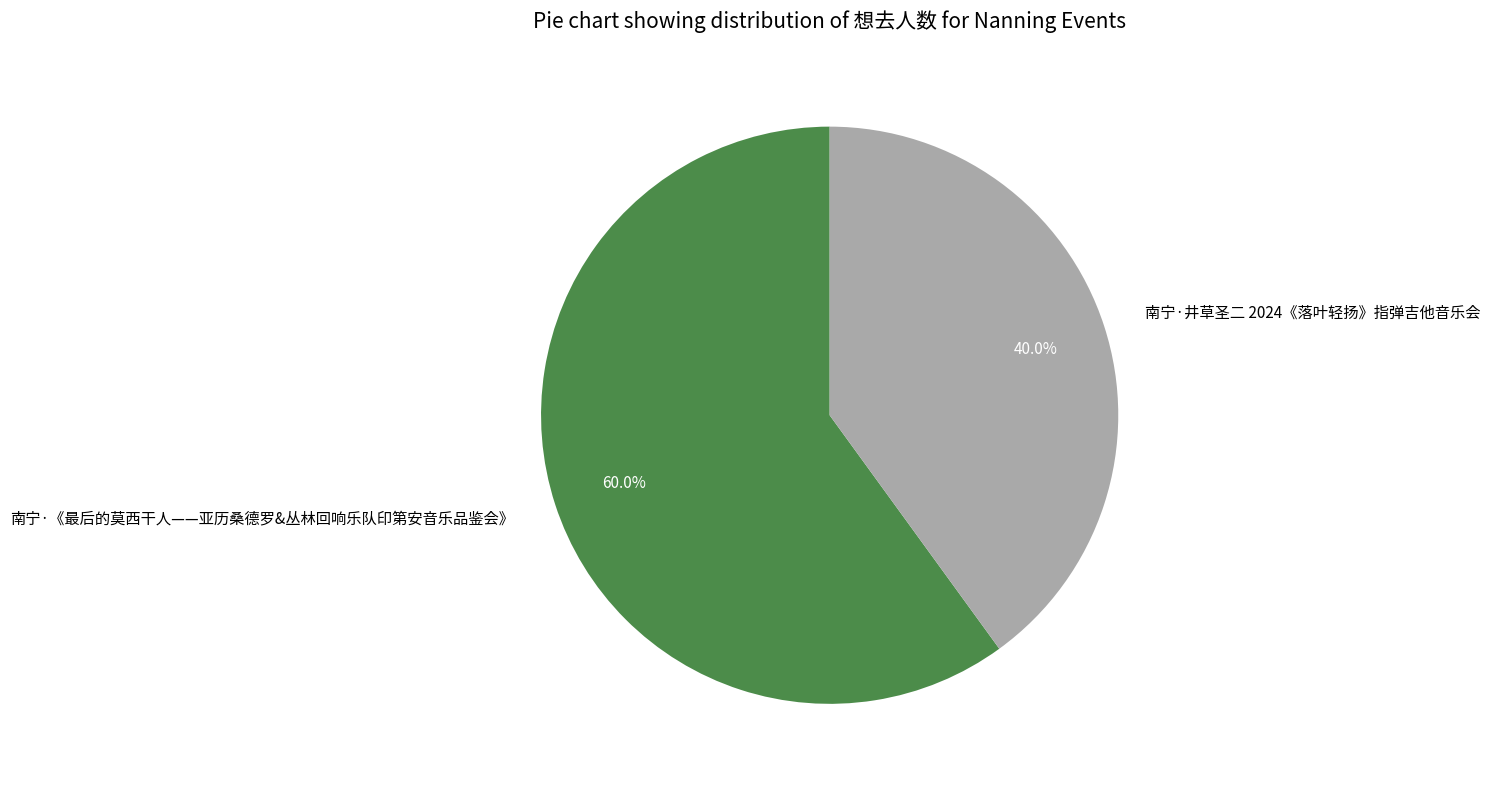

Which has a higher value, 南宁·《最后的莫西干人——亚历桑德罗&丛林回响乐队印第安音乐品鉴会》 or 南宁·井草圣二 2024《落叶轻扬》指弹吉他音乐会?

南宁·《最后的莫西干人——亚历桑德罗&丛林回响乐队印第安音乐品鉴会》